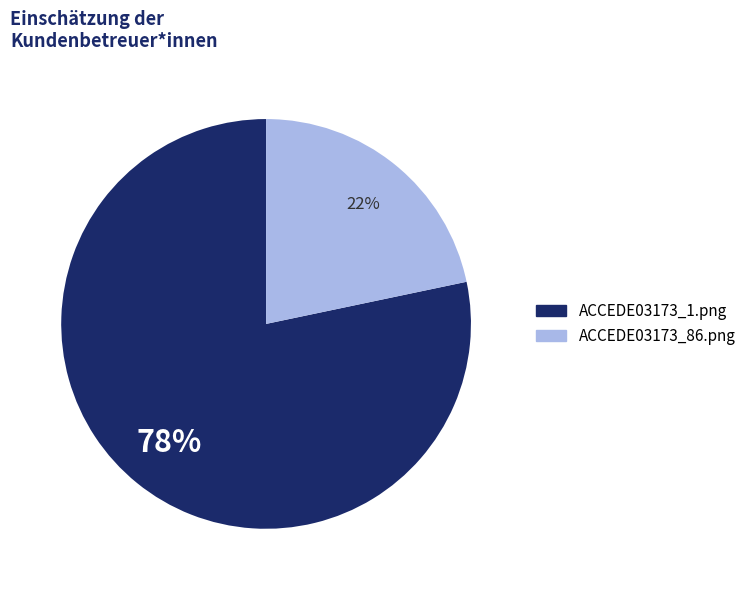

The ACCEDE03173_1.png slice represents 78% of the pie. True or false?

True